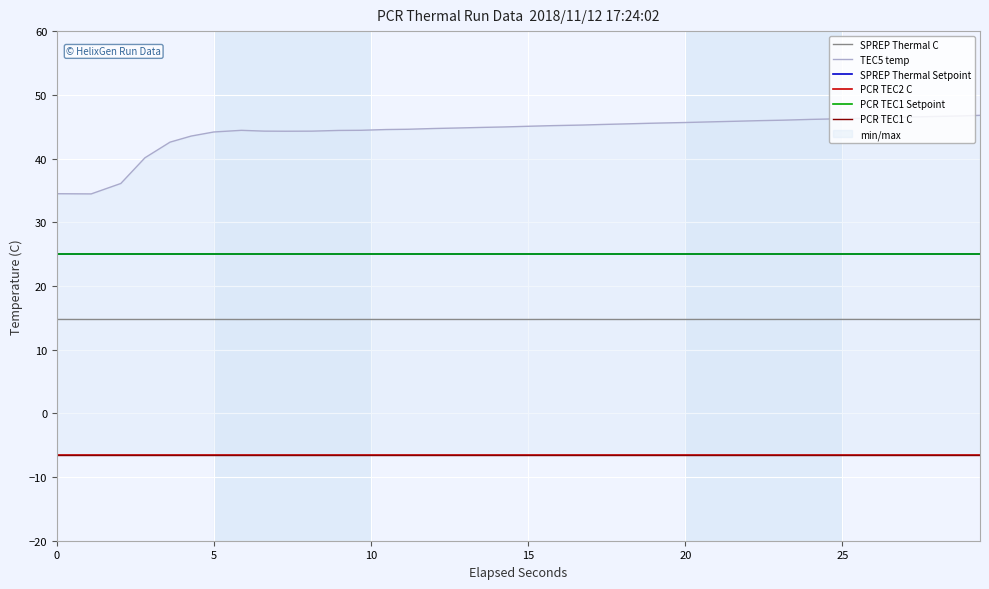

Reading left to right, extract all data points from this chart.

SPREP Thermal C: 14.7	14.7	14.7	14.7	14.7	14.7	14.7	14.7	14.7	14.7	14.7	14.7	14.7	14.7	14.7	14.7	14.7	14.7	14.7	14.7	14.7	14.7	14.7	14.7	14.7	14.7	14.7	14.7	14.7	14.7	14.7	14.7	14.7	14.7	14.7	14.7	14.7	14.7
TEC5 temp: 34.5	34.4	36.1	40.1	42.6	43.5	44.2	44.4	44.3	44.3	44.3	44.4	44.4	44.5	44.6	44.7	44.8	44.9	45.0	45.1	45.2	45.3	45.3	45.4	45.5	45.7	45.8	45.9	45.9	46.0	46.1	46.2	46.3	46.4	46.5	46.6	46.7	46.8
SPREP Thermal Setpoint: 25.0	25.0	25.0	25.0	25.0	25.0	25.0	25.0	25.0	25.0	25.0	25.0	25.0	25.0	25.0	25.0	25.0	25.0	25.0	25.0	25.0	25.0	25.0	25.0	25.0	25.0	25.0	25.0	25.0	25.0	25.0	25.0	25.0	25.0	25.0	25.0	25.0	25.0
PCR TEC2 C: -6.5	-6.5	-6.5	-6.5	-6.5	-6.5	-6.5	-6.5	-6.5	-6.5	-6.5	-6.5	-6.5	-6.5	-6.5	-6.5	-6.5	-6.5	-6.5	-6.5	-6.5	-6.5	-6.5	-6.5	-6.5	-6.5	-6.5	-6.5	-6.5	-6.5	-6.5	-6.5	-6.5	-6.5	-6.5	-6.5	-6.5	-6.5
PCR TEC1 Setpoint: 25.0	25.0	25.0	25.0	25.0	25.0	25.0	25.0	25.0	25.0	25.0	25.0	25.0	25.0	25.0	25.0	25.0	25.0	25.0	25.0	25.0	25.0	25.0	25.0	25.0	25.0	25.0	25.0	25.0	25.0	25.0	25.0	25.0	25.0	25.0	25.0	25.0	25.0
PCR TEC1 C: -6.5	-6.5	-6.5	-6.5	-6.5	-6.5	-6.5	-6.5	-6.5	-6.5	-6.5	-6.5	-6.5	-6.5	-6.5	-6.5	-6.5	-6.5	-6.5	-6.5	-6.5	-6.5	-6.5	-6.5	-6.5	-6.5	-6.5	-6.5	-6.5	-6.5	-6.5	-6.5	-6.5	-6.5	-6.5	-6.5	-6.5	-6.5